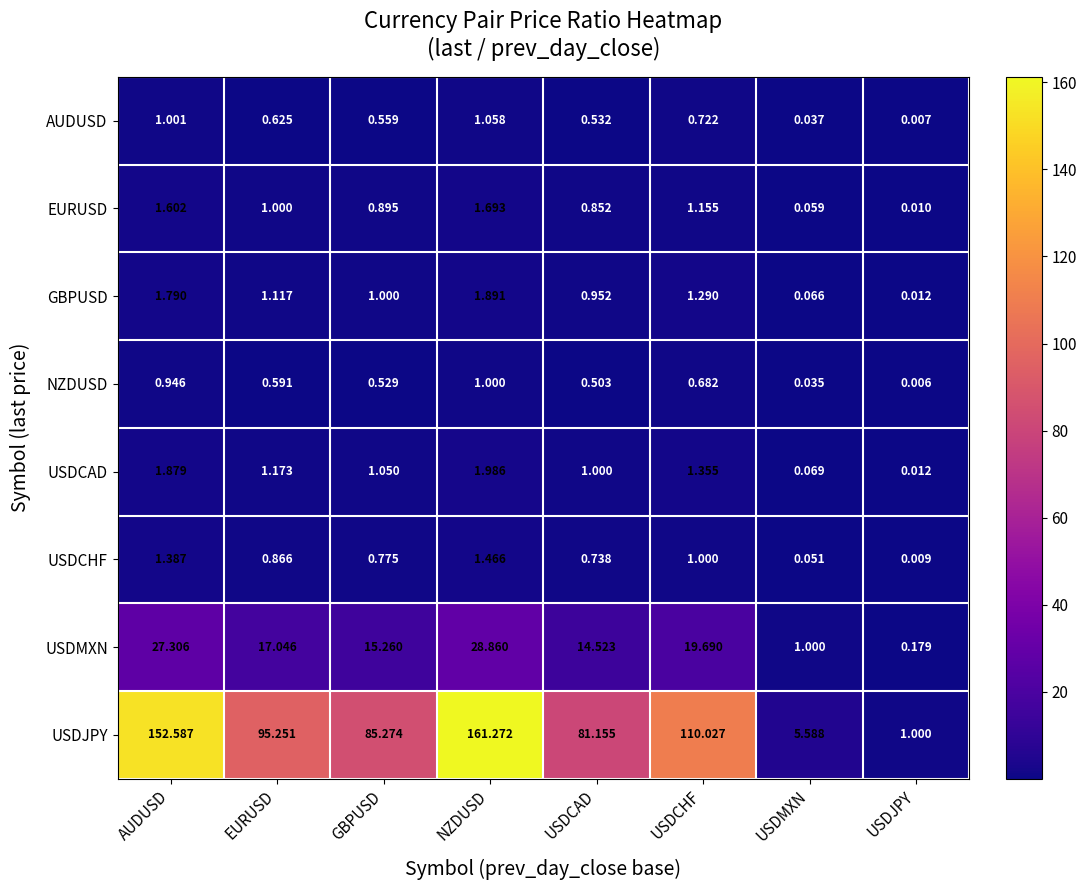

Which series has the largest total across all categories?

USDJPY